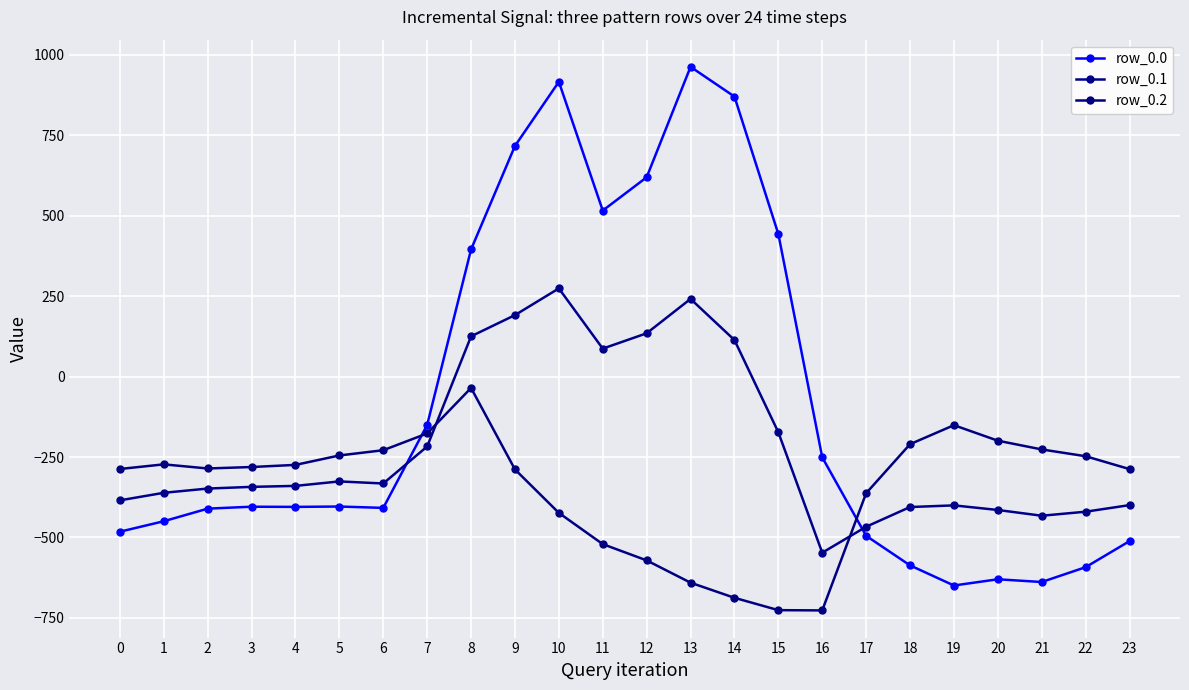

How many values in row_0.1 are below zero?

17